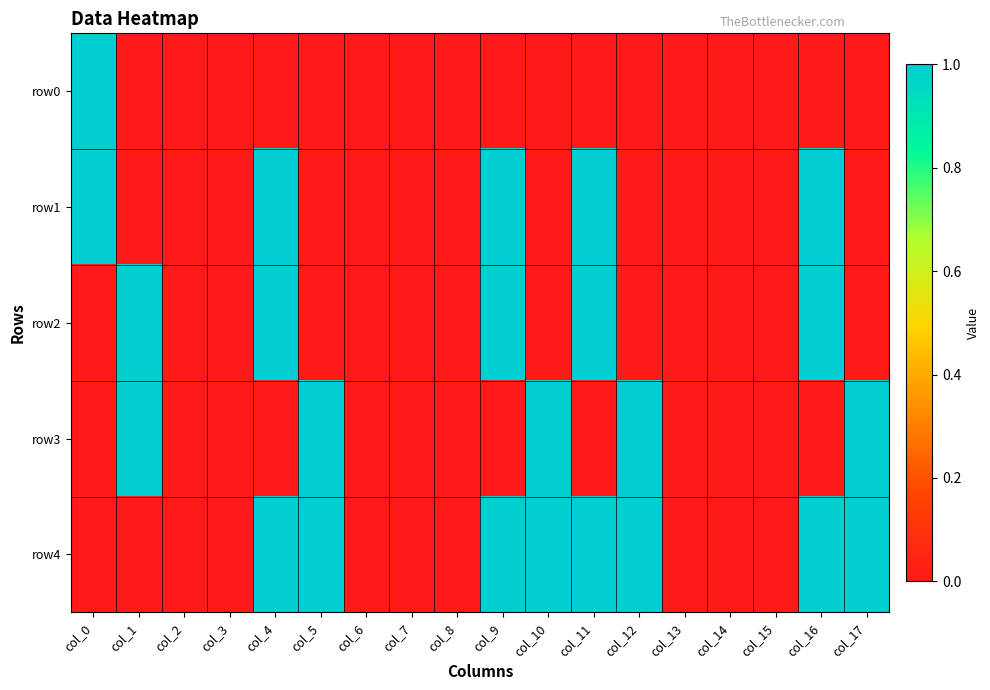

True or false: row1 has a value of 1 at col_0.

True